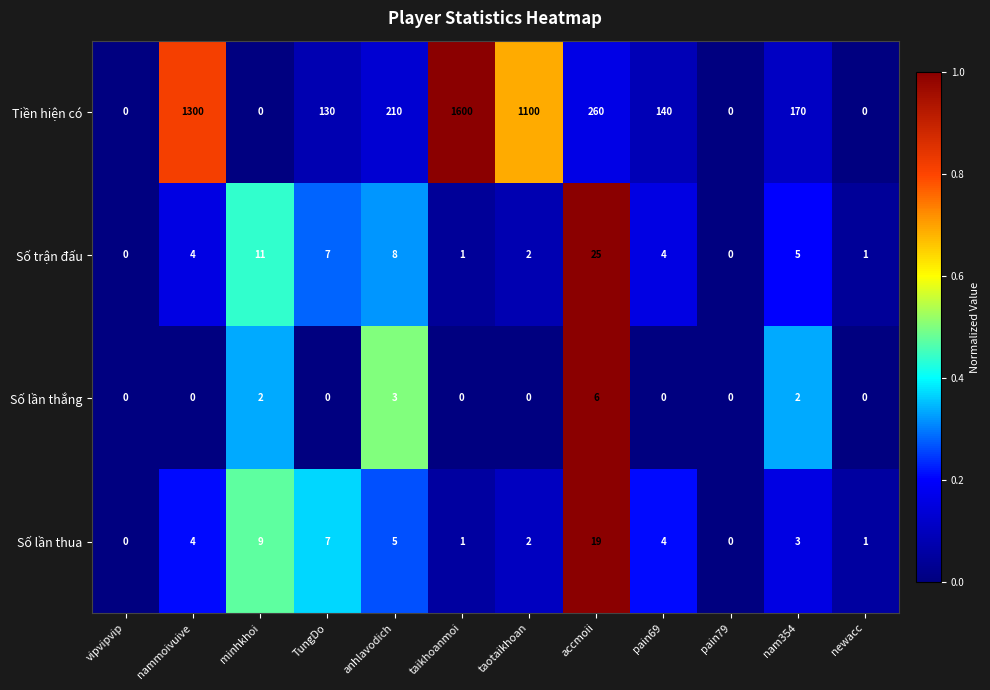

List the series in order of their peak value, lowest first.

Số lần thắng, Số lần thua, Số trận đấu, Tiền hiện có